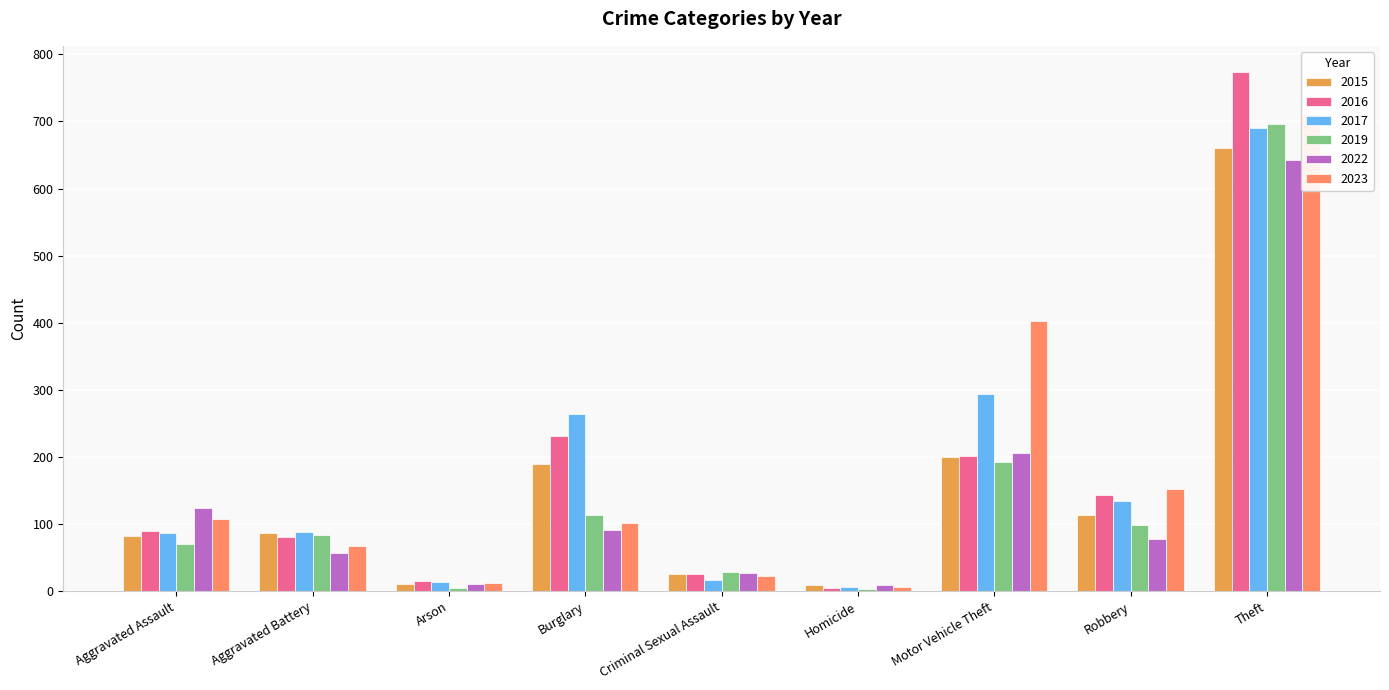

How many values in the 2023 series exceed 101?

4